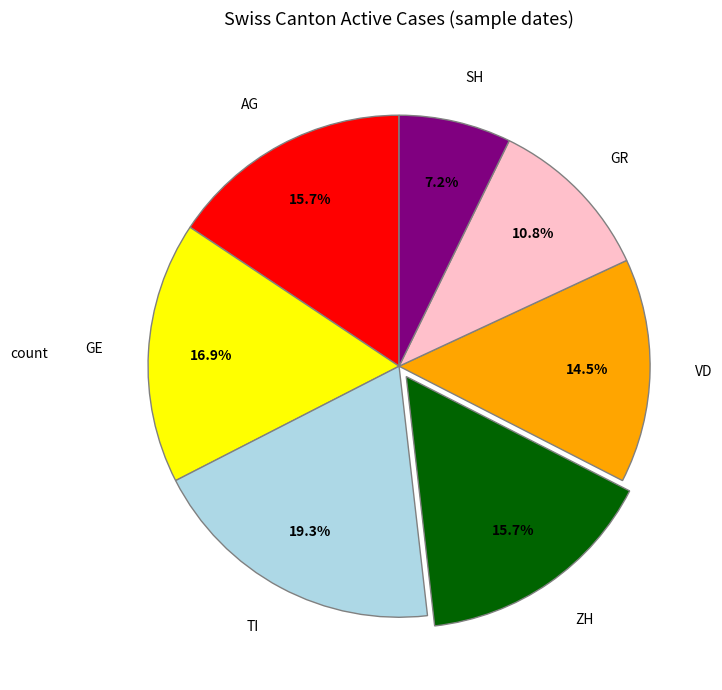

What is the smallest slice in the pie chart?

SH